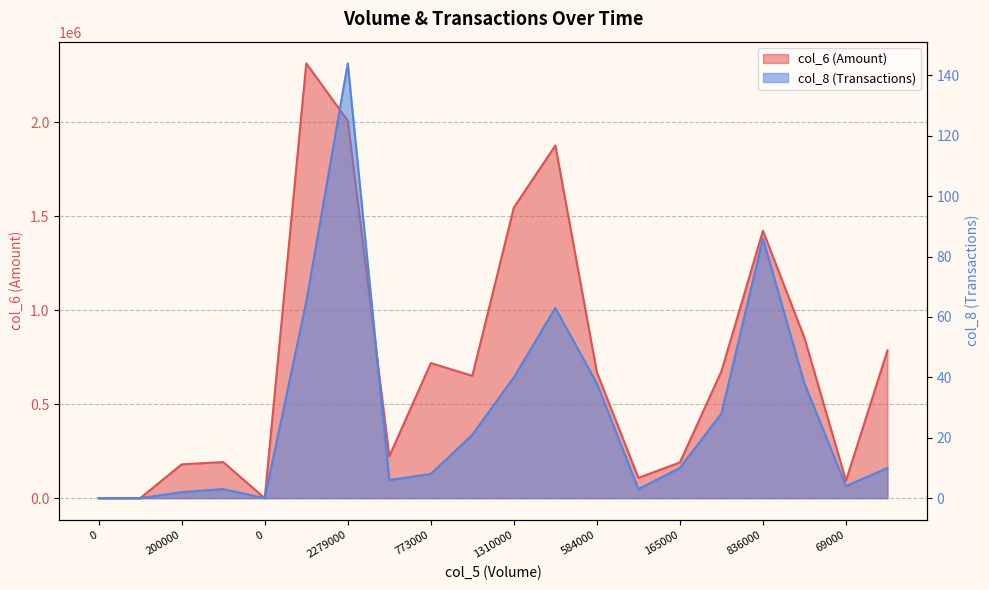

How many distinct data groups are displayed?

2